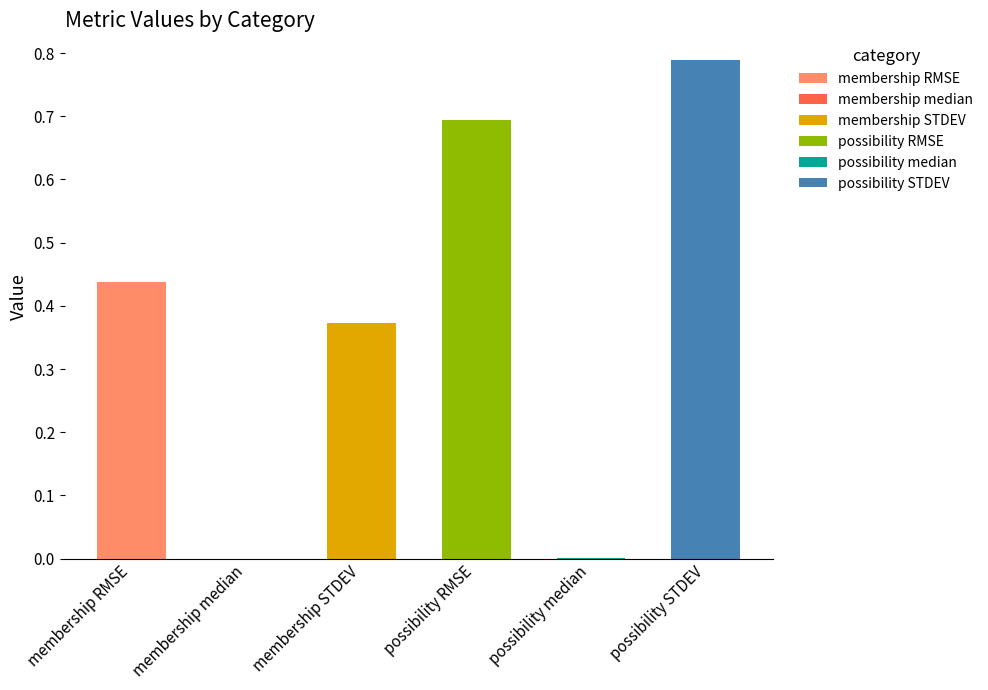

Are the bars horizontal?

No